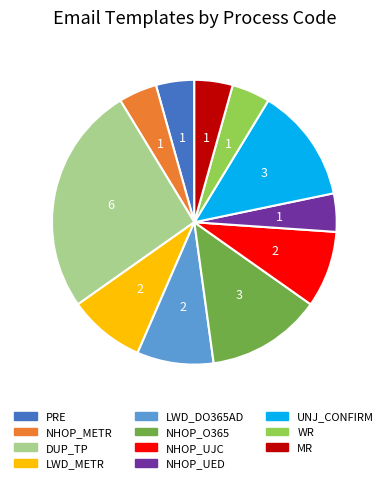

Do NHOP_UED and UNJ_CONFIRM together represent more than half of the pie?

No